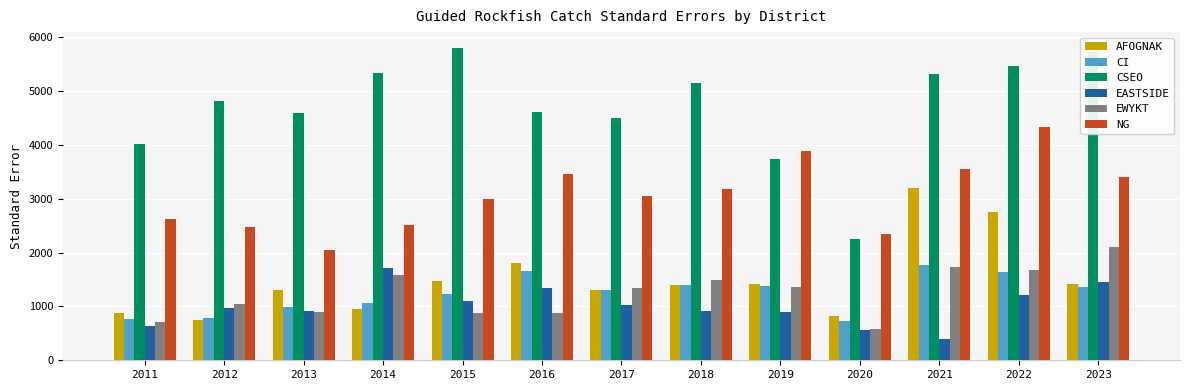

Which series changed the most between 2012 and 2020?

CSEO